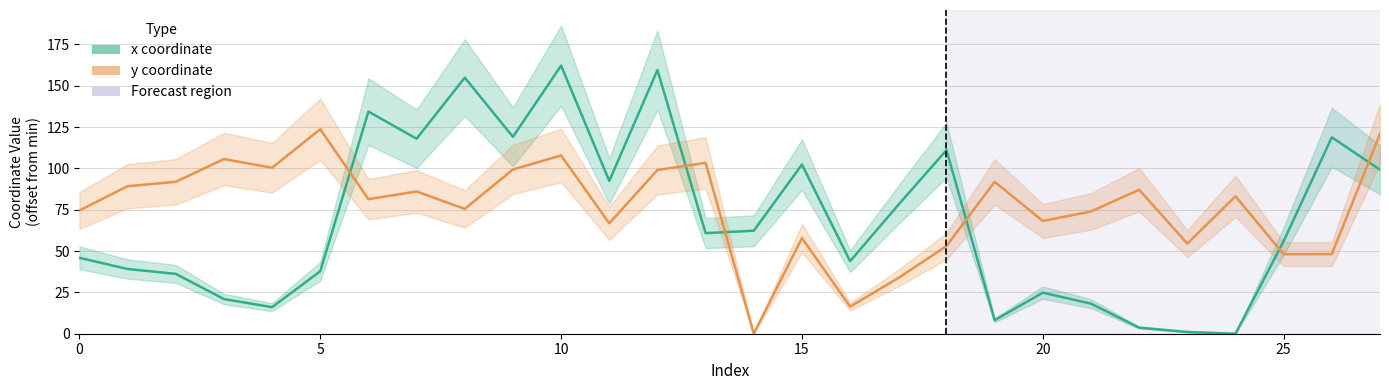

True or false: y coordinate has more than 1 points higher than both neighbors.

True